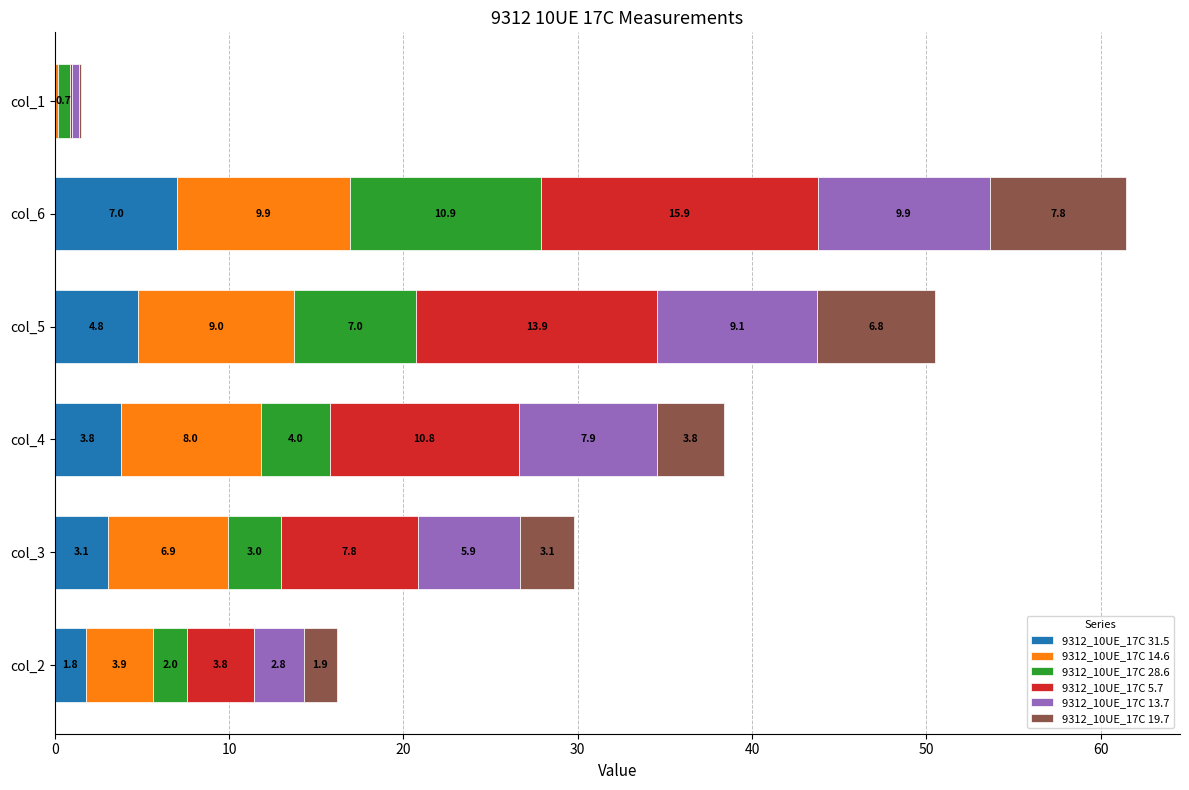

True or false: 9312_10UE_17C 31.5 has a value of 7.0 at col_6.

True